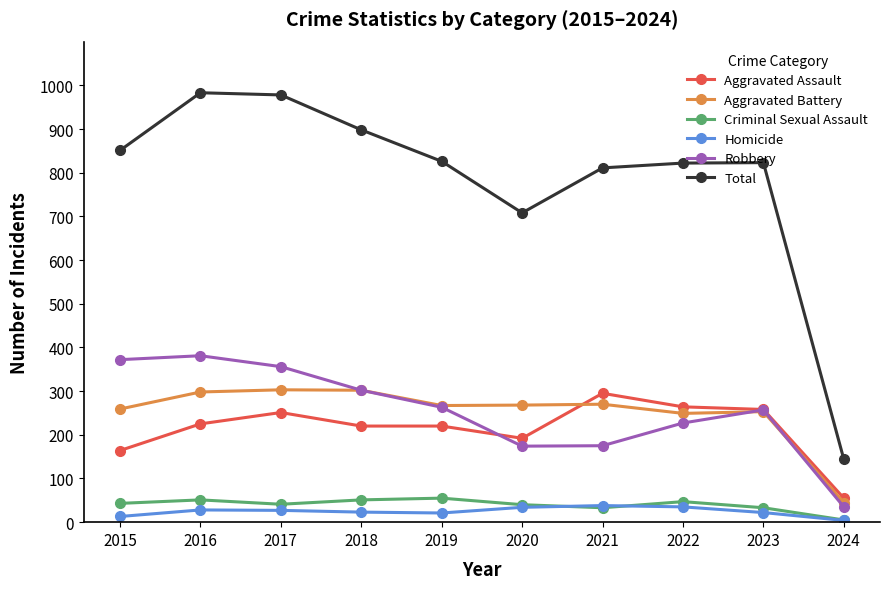

Where does the Total series first go above 826?

2015